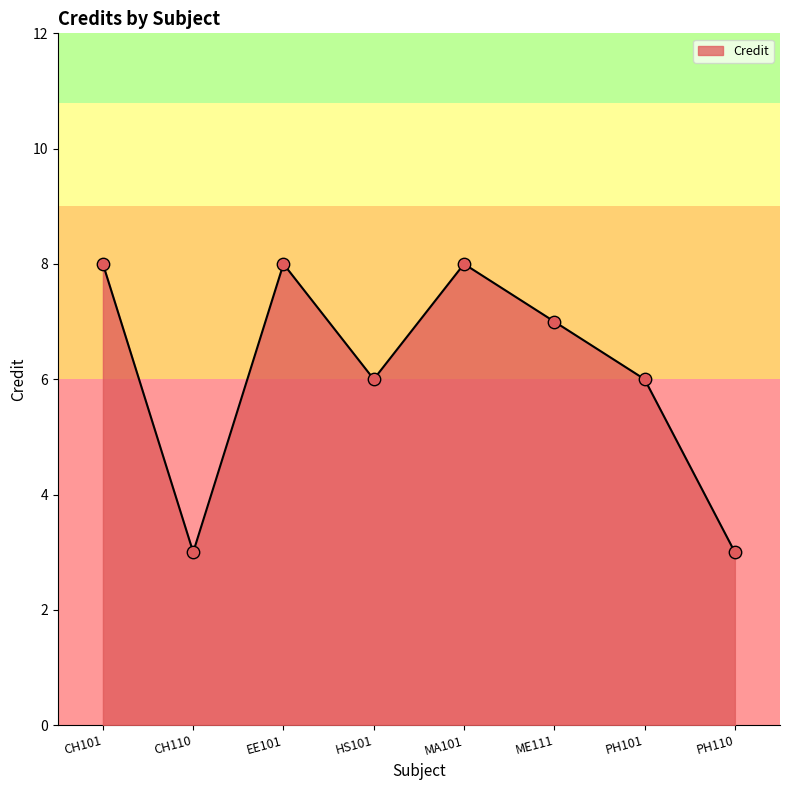

Between PH101 and CH110, which is larger?

PH101